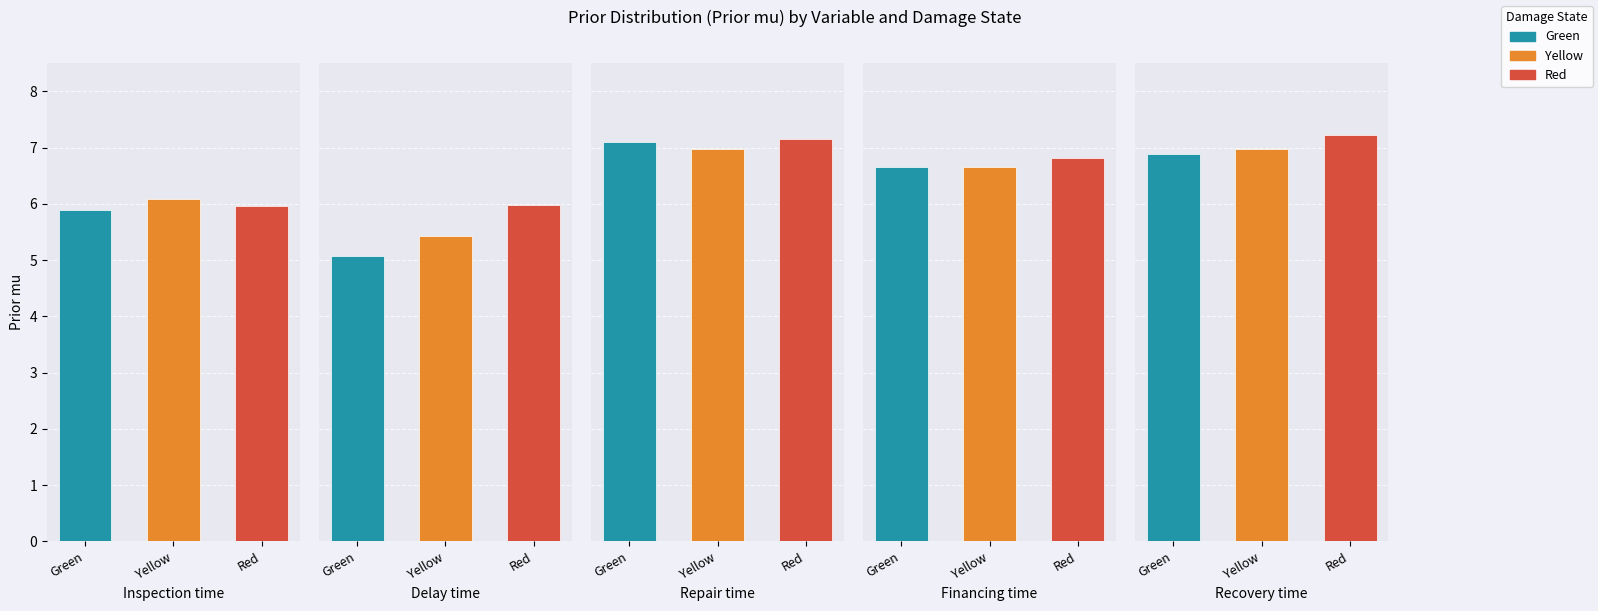

Which series has the largest total across all categories?

Red